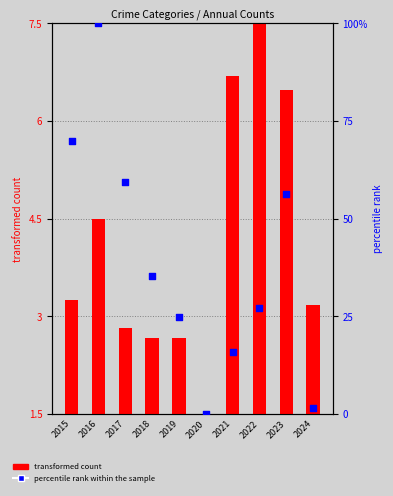

What is the total value across all series at 2022?

34.6